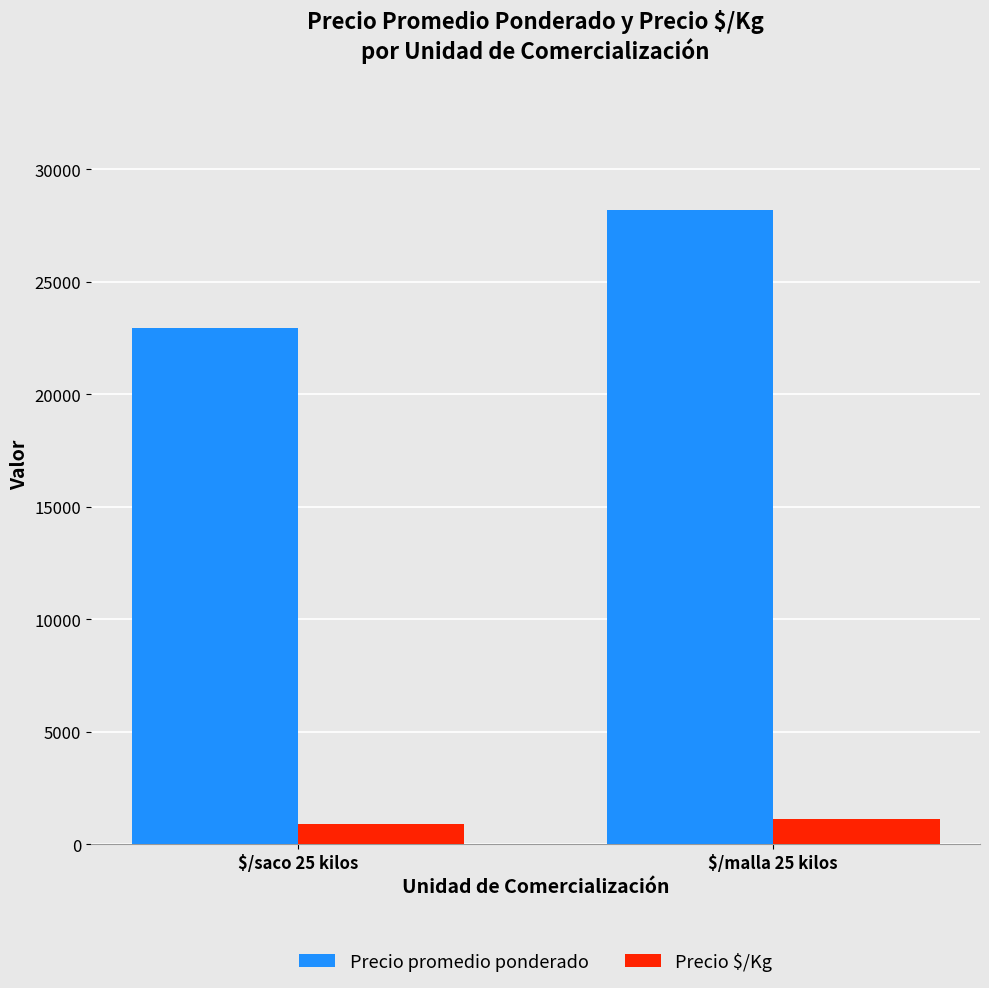

What is the value of the Precio promedio ponderado bar at the 1st from the left?

22960